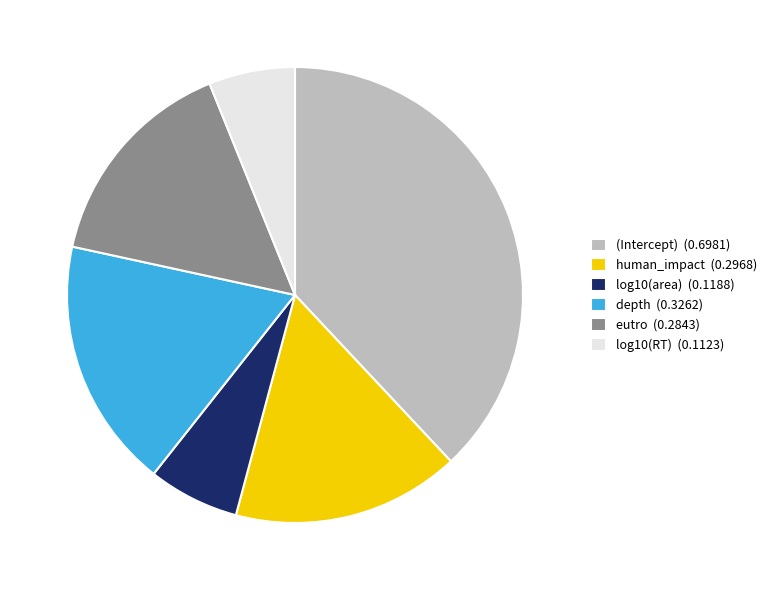

Is there any slice that represents more than half of the pie?

No